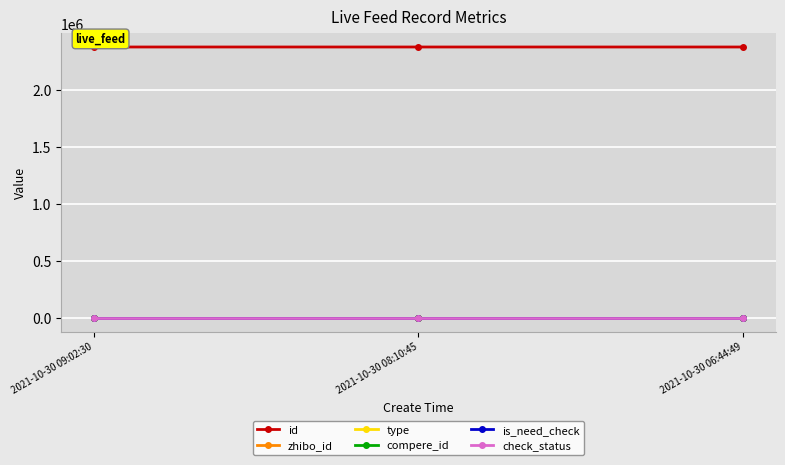

Is this an area chart (filled region under the line)?

No